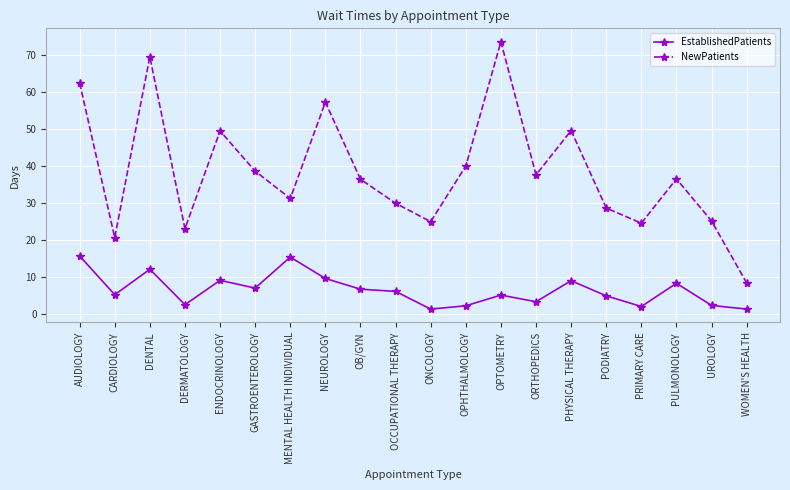

What is the maximum value for EstablishedPatients?

15.6